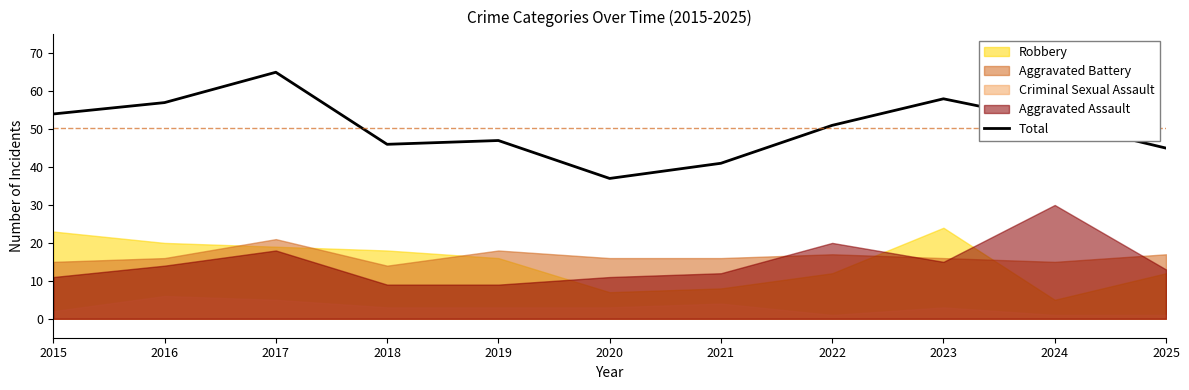

Read the value at 2017, to the nearest 10.

60